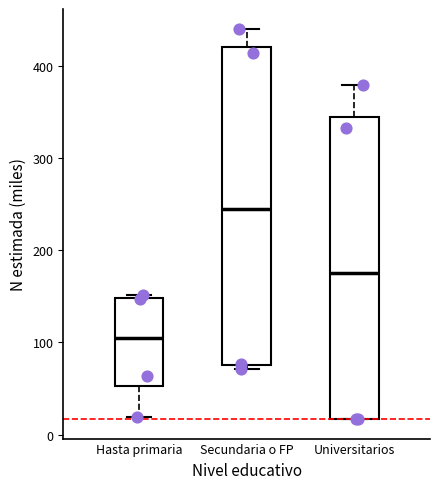

Reading left to right, transcribe this box plot: for each box, give where its median line is, the range the box spans, and where its two whiskers end, as read against the y-axis. The values are not printed on the chart, so give them approximately, as read against the axis.

Hasta primaria: median 110, box 50 to 150, whiskers 20 to 150 (just above the box's upper edge)
Secundaria o FP: median 250, box 80 to 420, whiskers 70 to 440
Universitarios: median 170, box 20 to 340, whiskers 20 to 380